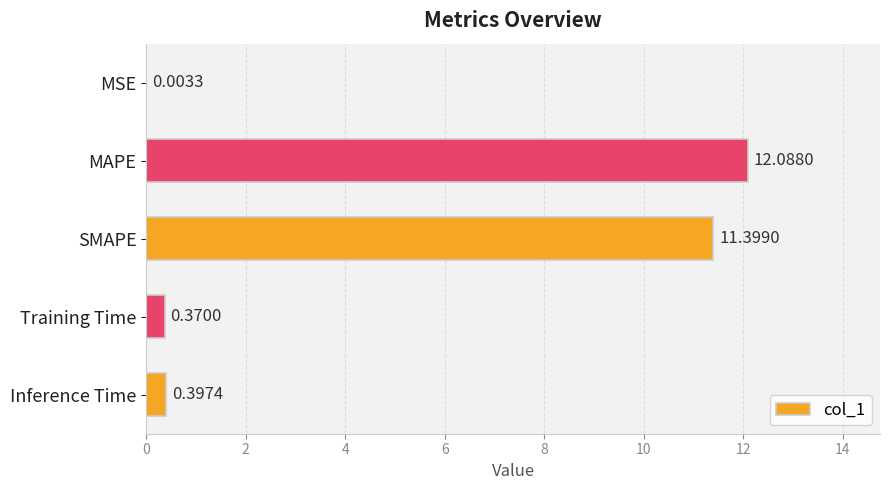

What is the sum of the values at SMAPE and Training Time?

11.8